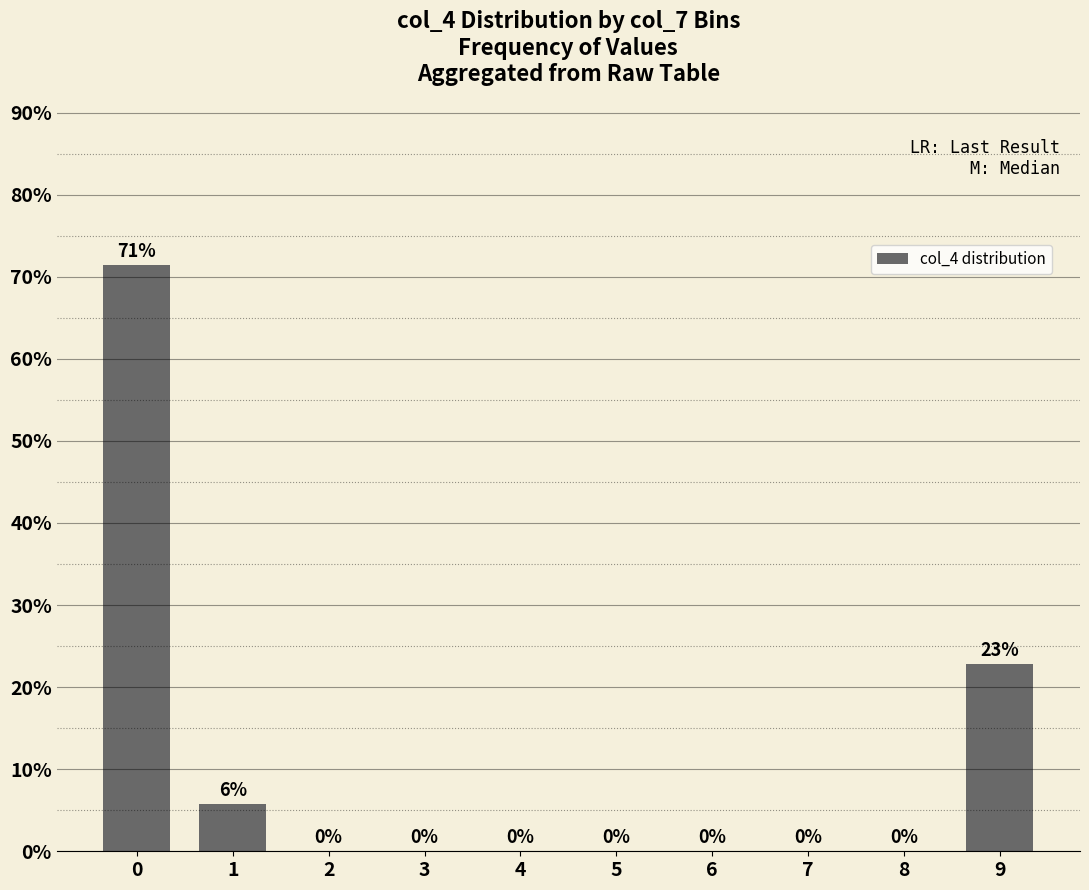

Which has a higher value, 9 or 8?

9